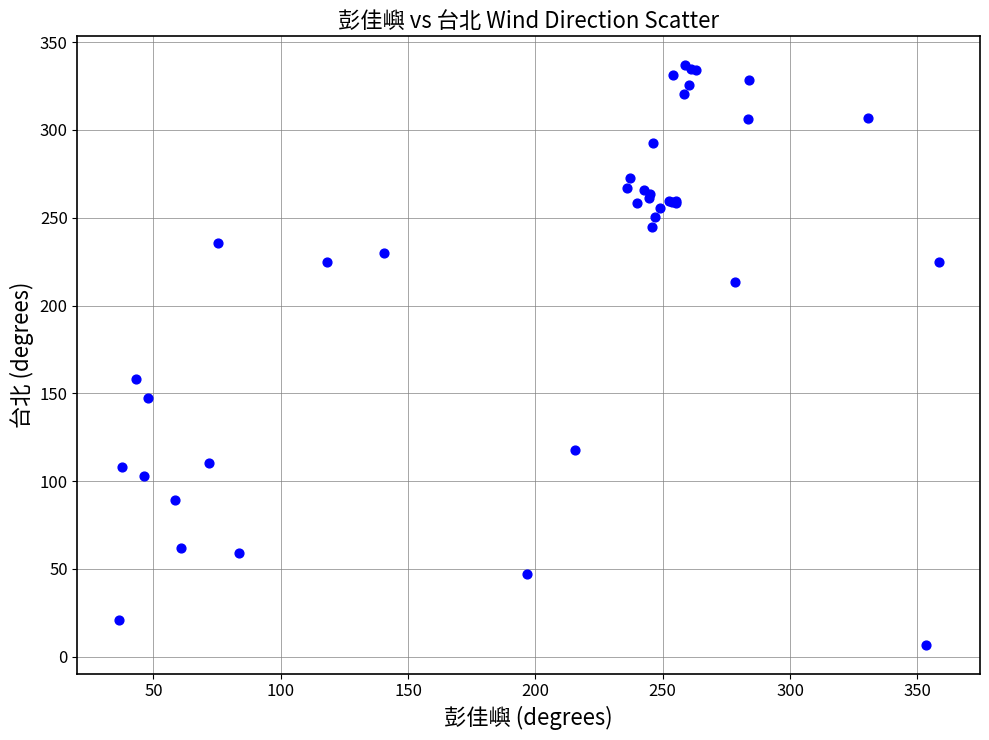

What Y value in the scatter plot is closest to 171?

158.4